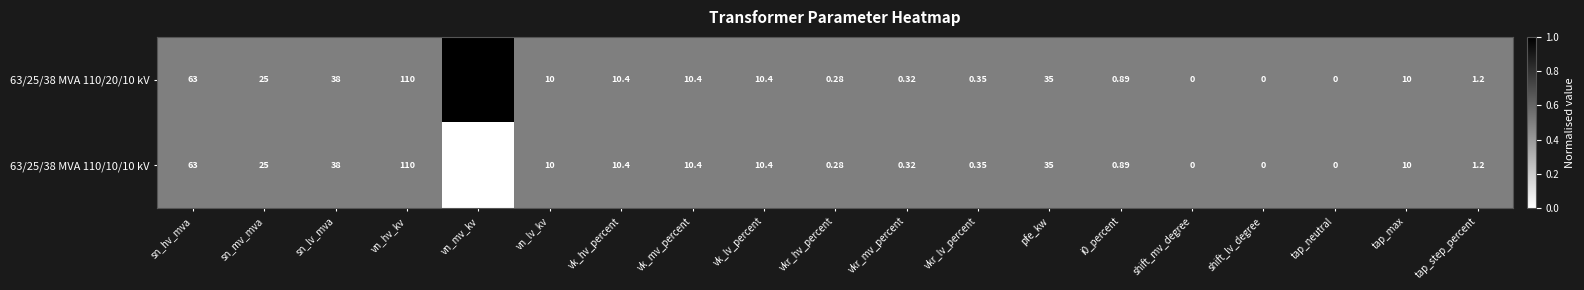

Where does the 63/25/38 MVA 110/20/10 kV series first go above 10?

sn_hv_mva